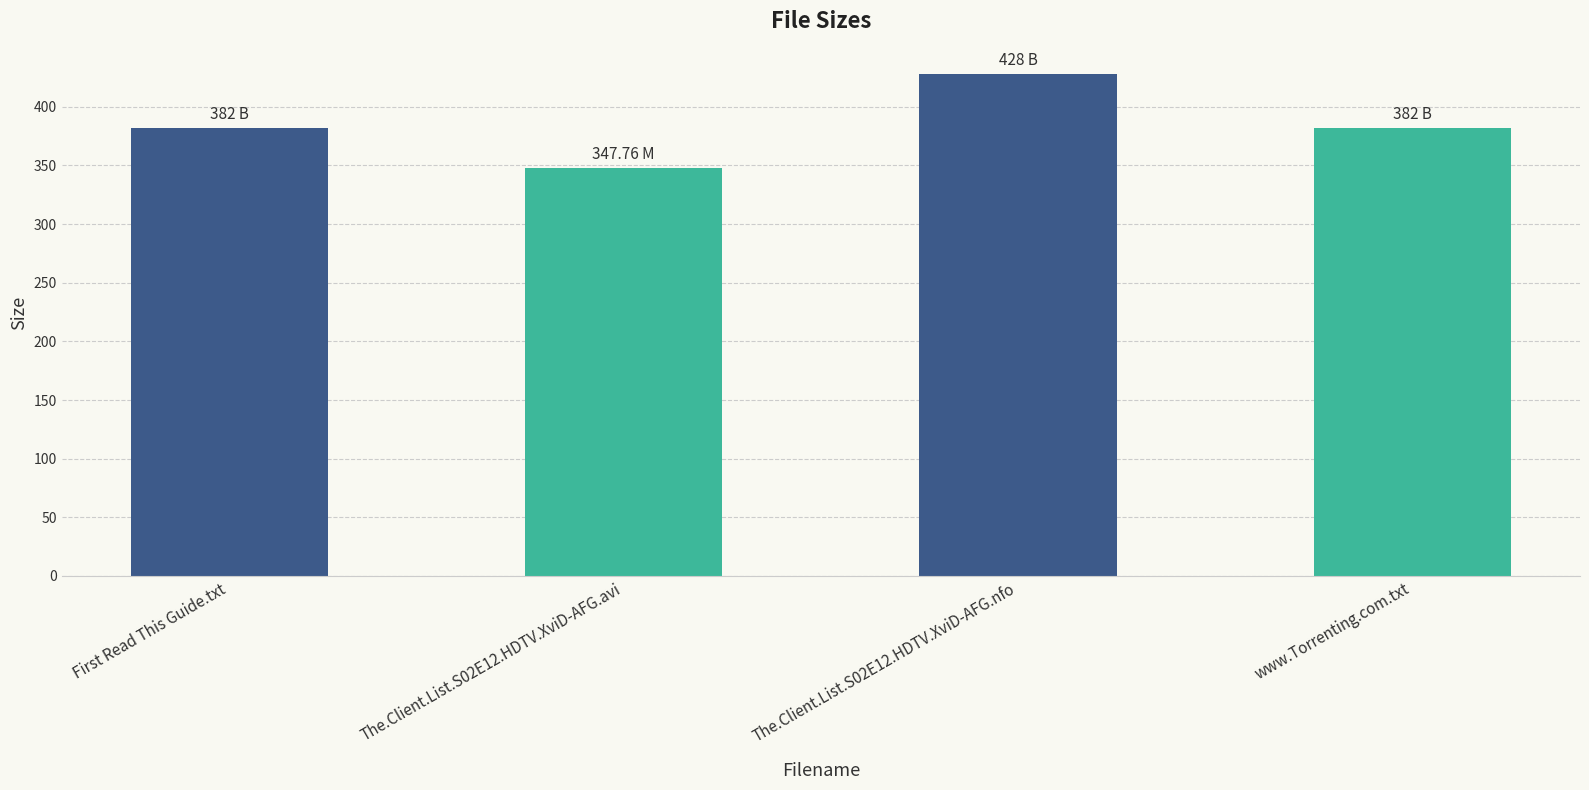

What is the average value?

384.9